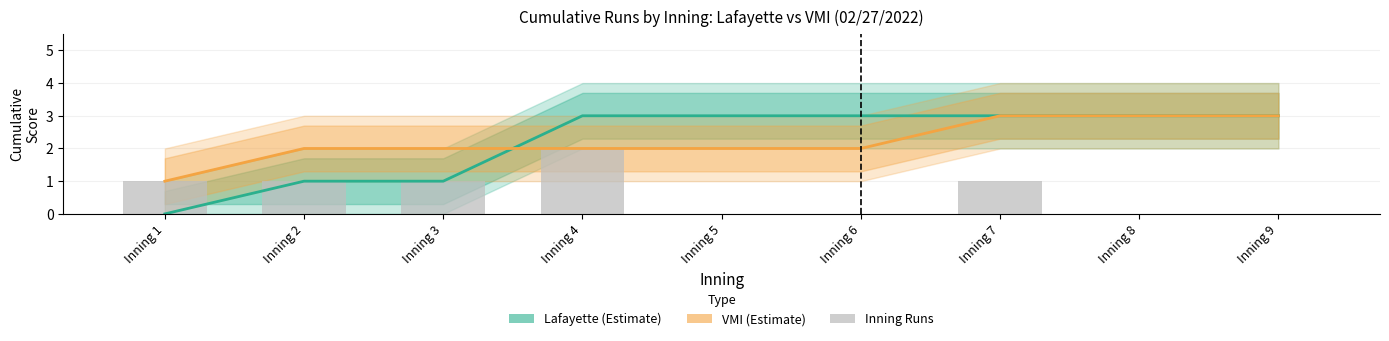

Where does the VMI (Estimate) series first go above 2?

Inning 7